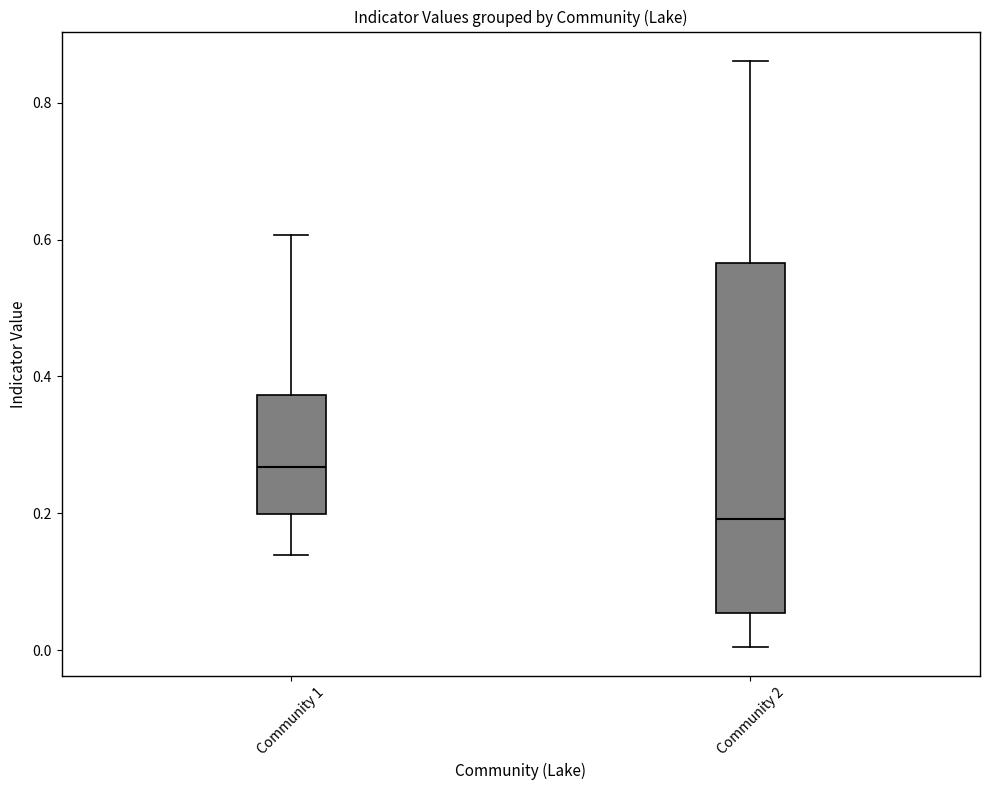

Reading left to right, read every box against the y-axis: the position of its median line, the range the box covers, and the ends of its whiskers. The values are not printed on the chart, so give them approximately, as read against the axis.

Community 1: median 0.26, box 0.20 to 0.38, whiskers 0.14 to 0.60
Community 2: median 0.20, box 0.06 to 0.56, whiskers 0.00 to 0.86